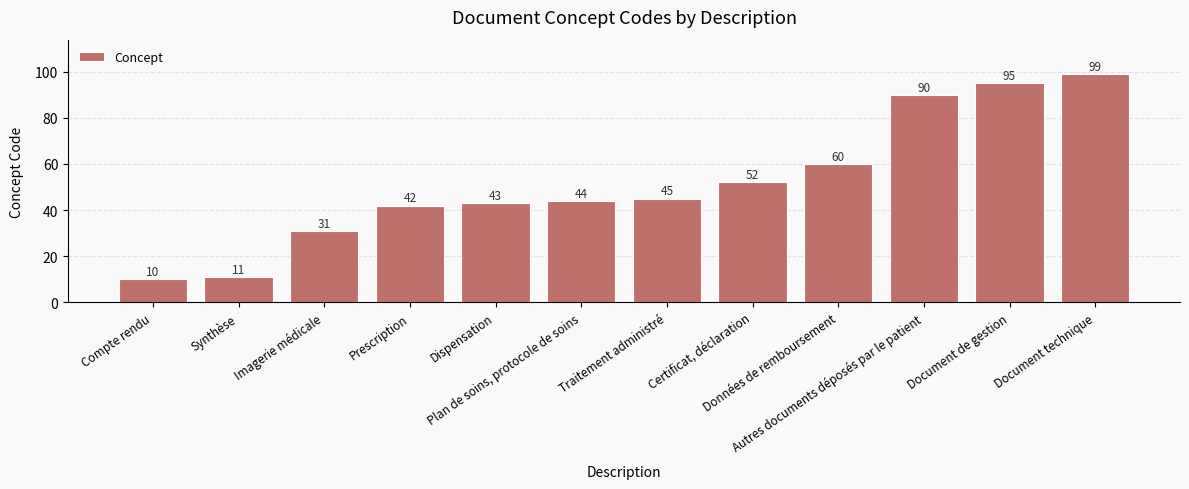

What position from the left is Imagerie médicale?

3